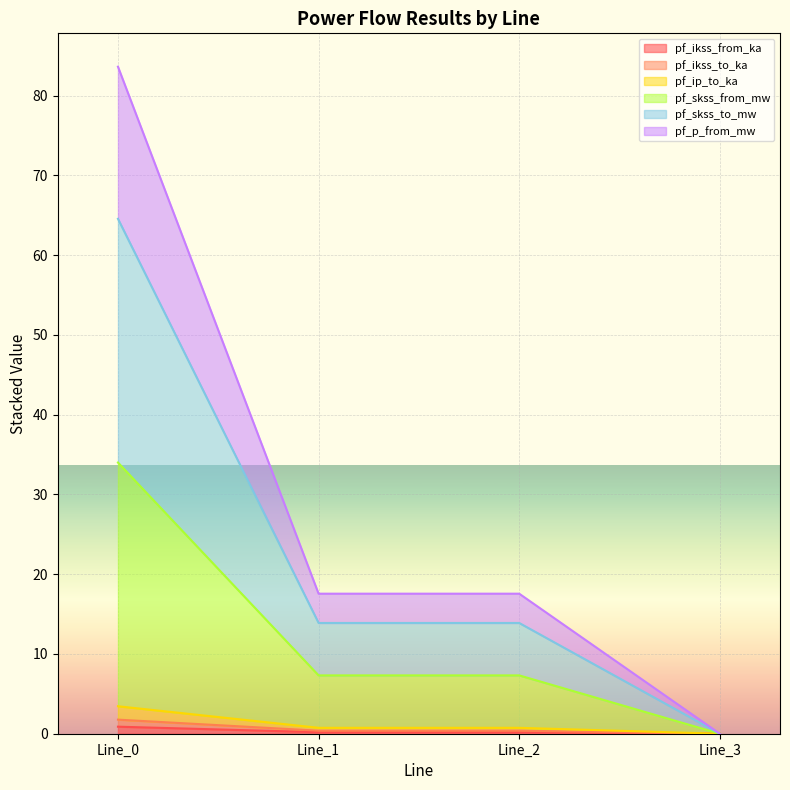

Does the chart display data point markers on the line(s)?

No